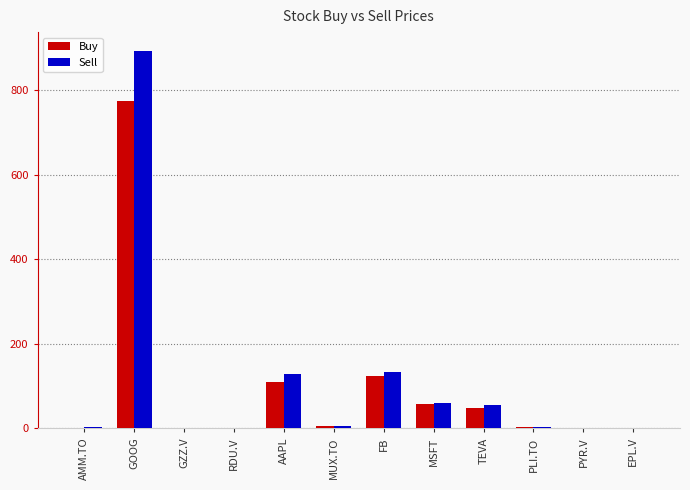

How many data points does each series have?

12